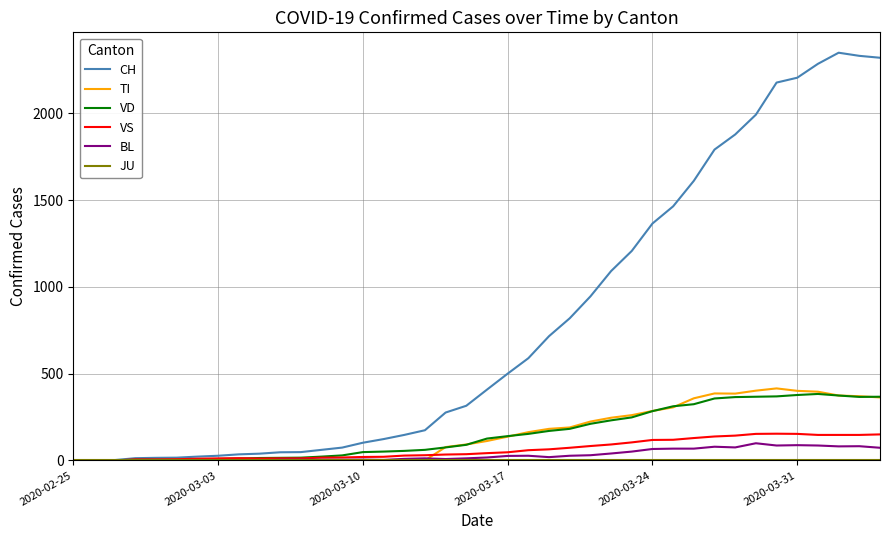

What is the maximum value shown in the chart?

2349